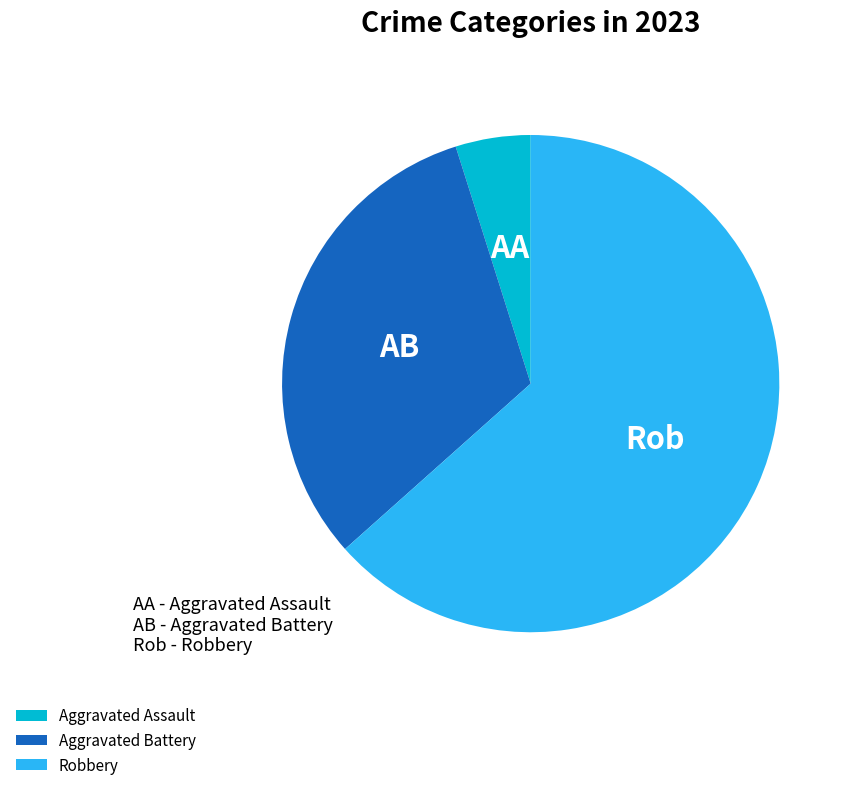

What is the largest slice in the pie chart?

Robbery